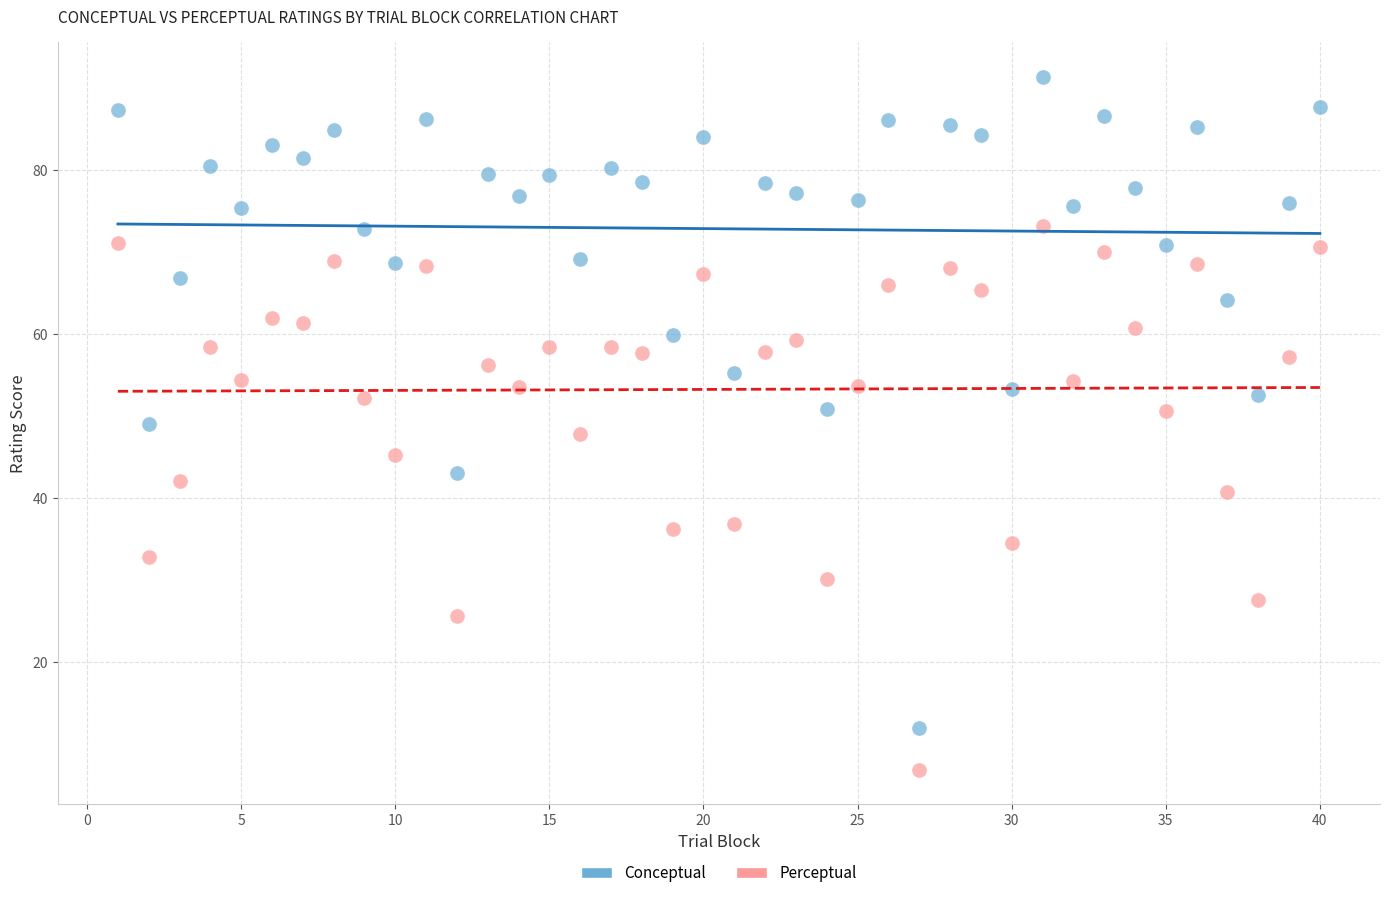

Across all data points, what is the range of Y values (max minus min)?

84.5